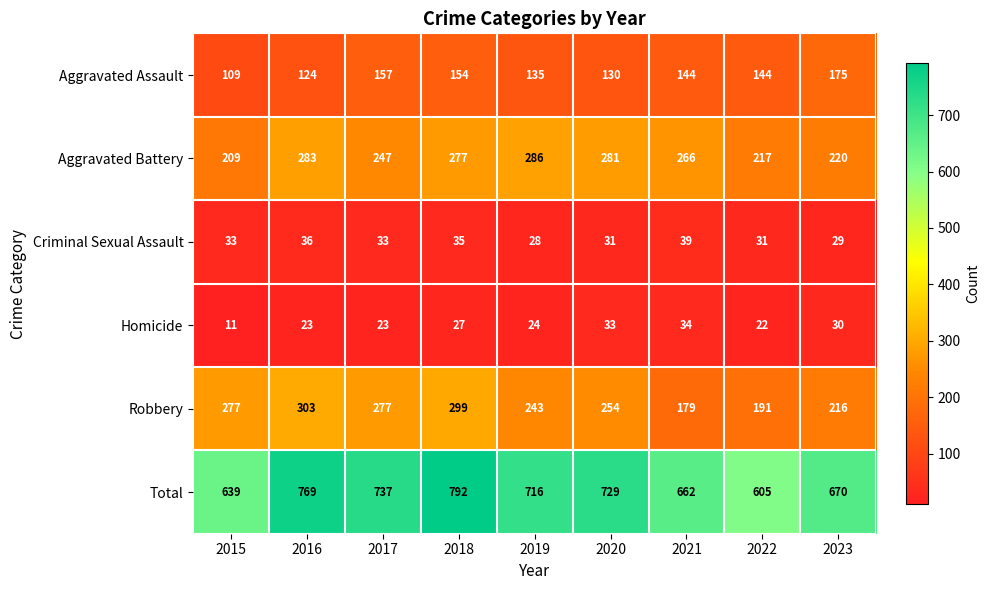

Between 2019 and 2023, which series saw the biggest shift?

Aggravated Battery